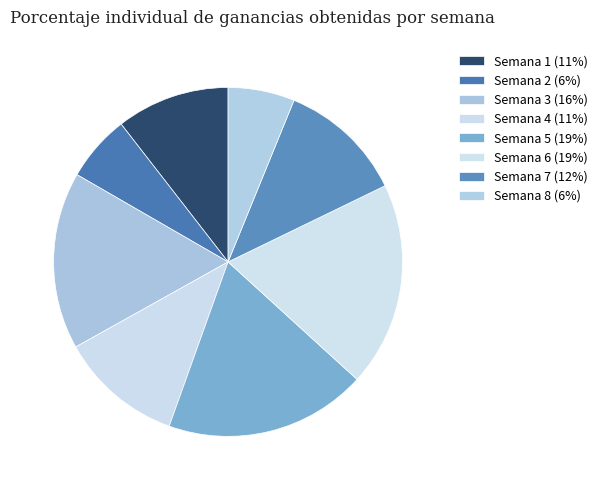

How many slices are in this pie chart?

8